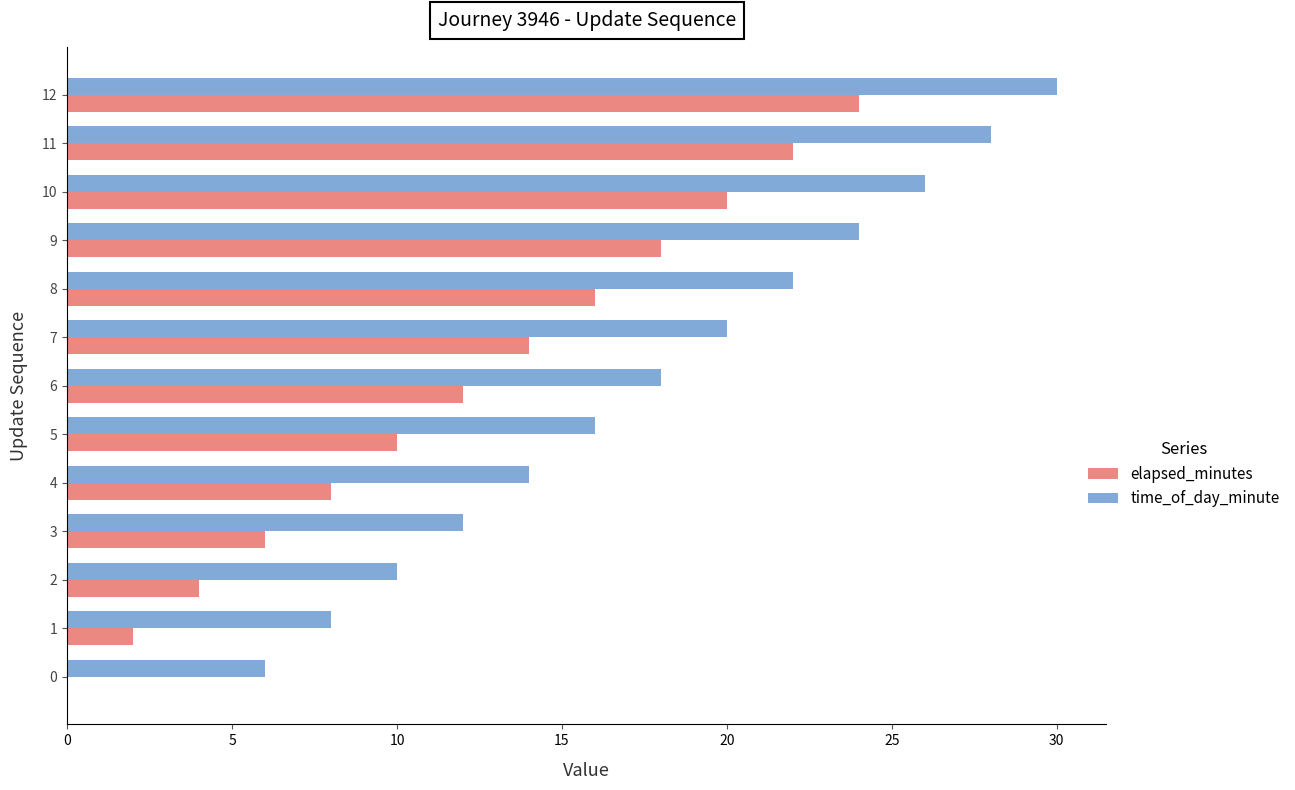

Count the number of data series in this chart.

2